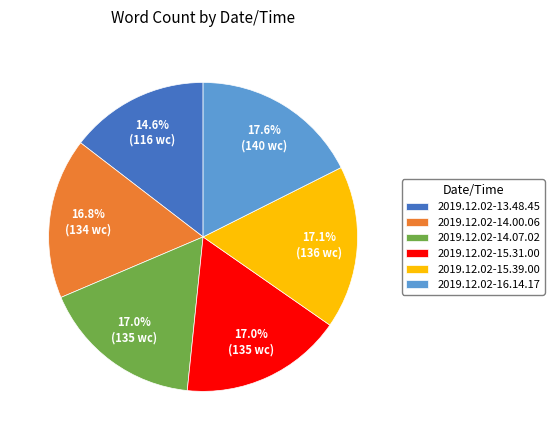

What is the smallest slice in the pie chart?

2019.12.02-13.48.45